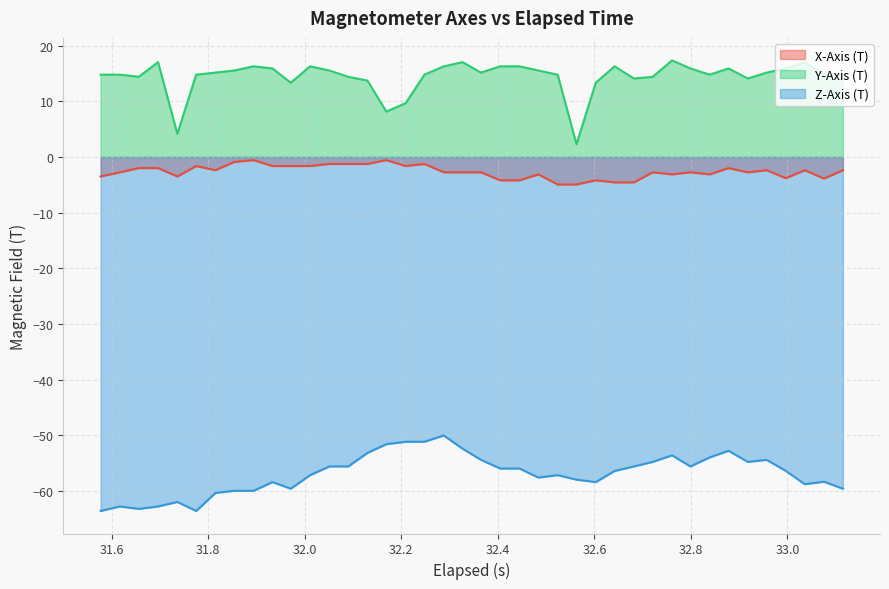

What is the highest value of the Z-Axis (T) series?

-50.0